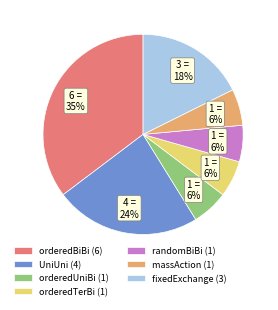

To the nearest percent, what portion does UniUni represent?

24%